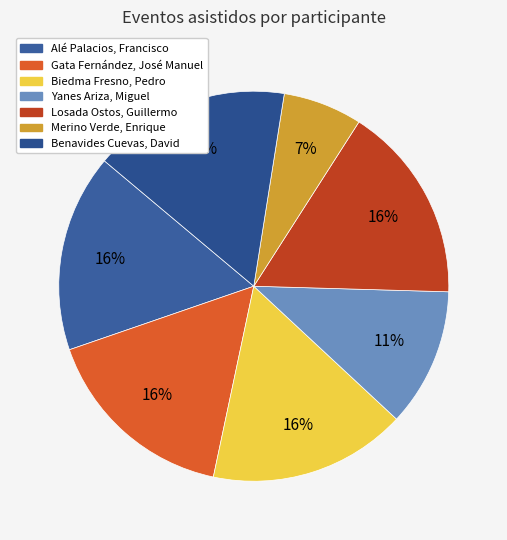

To the nearest percent, what percentage of the pie is Merino Verde, Enrique?

7%